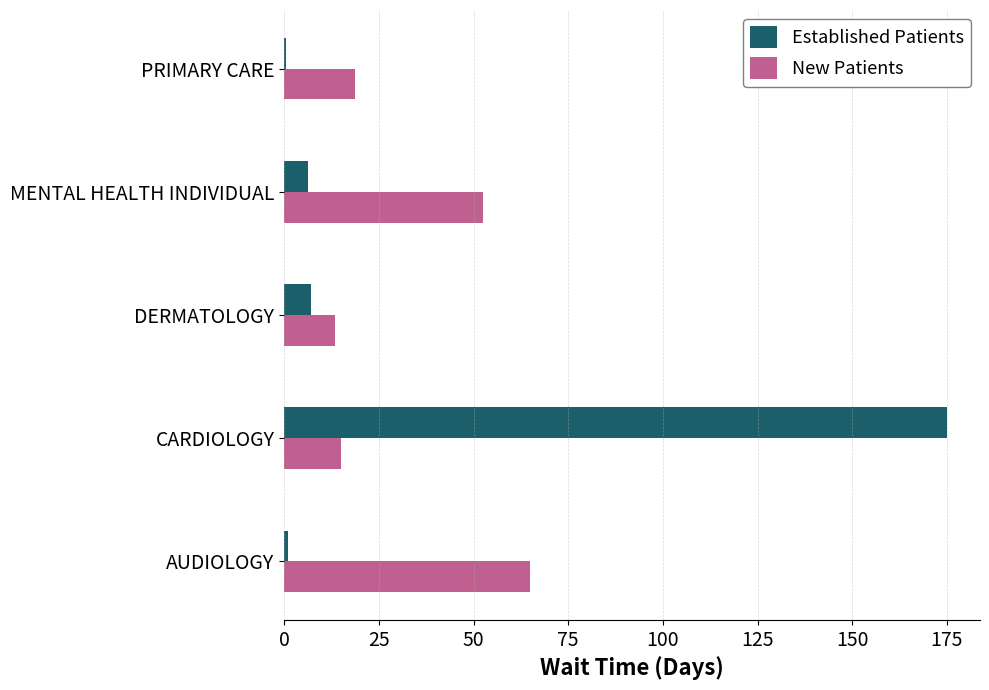

At which label is New Patients closest to 39?

MENTAL HEALTH INDIVIDUAL